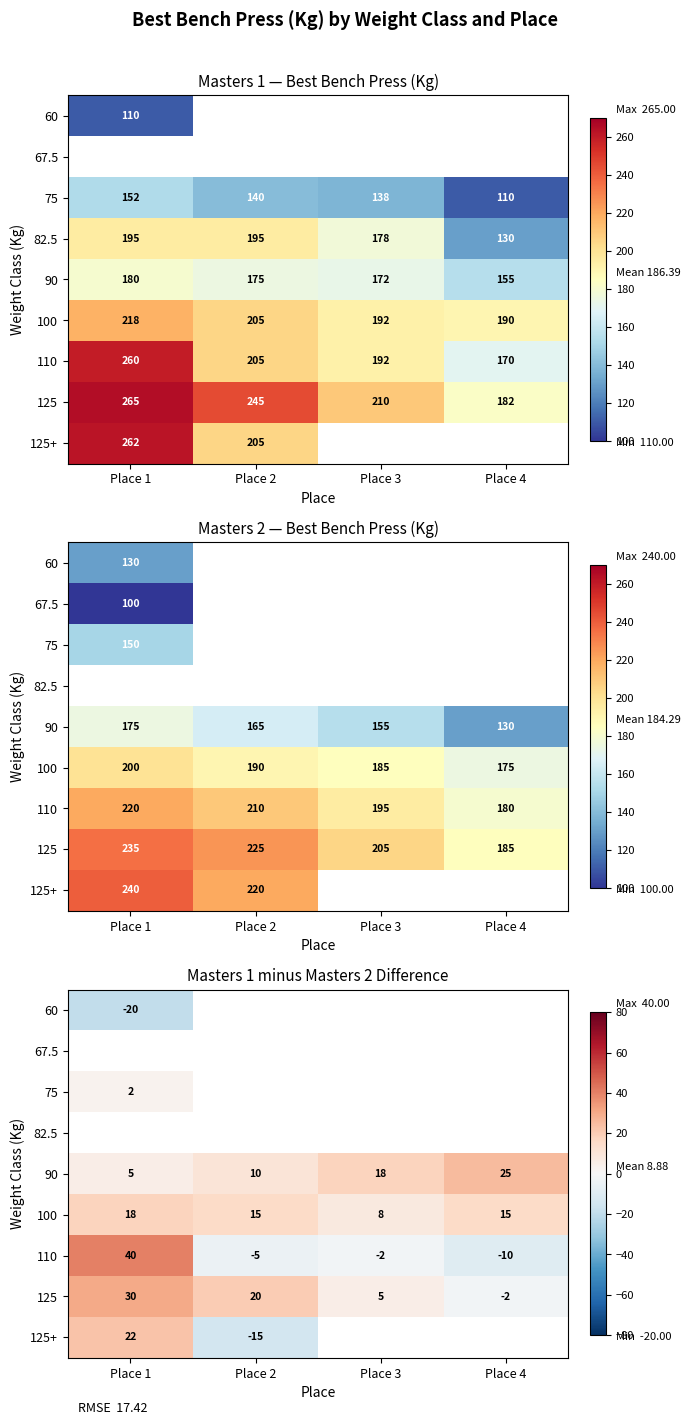

Which category has the highest value in the 100 series?

Place 1